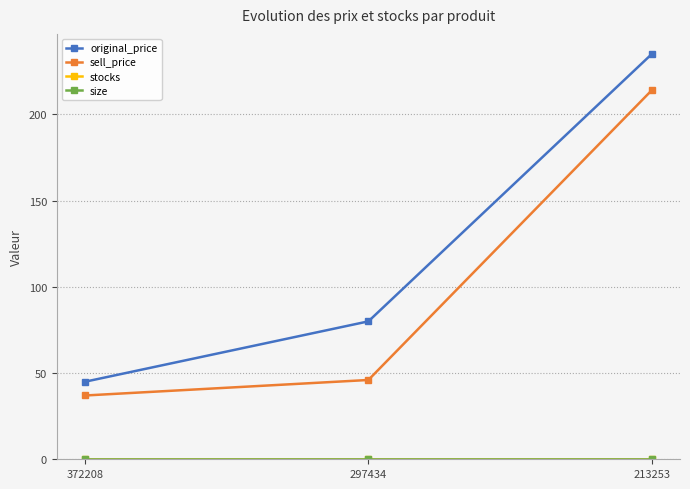

Reading right to left, extract all data points from this chart.

original_price: 213253=235	297434=80	372208=45
sell_price: 213253=214	297434=46	372208=37
stocks: 213253=0	297434=0	372208=0
size: 213253=0	297434=0	372208=0